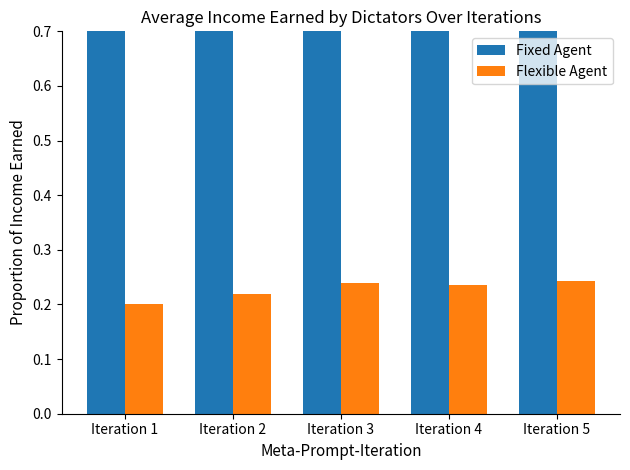

At Iteration 3, list the series in order from largest to smallest.

Fixed Agent, Flexible Agent